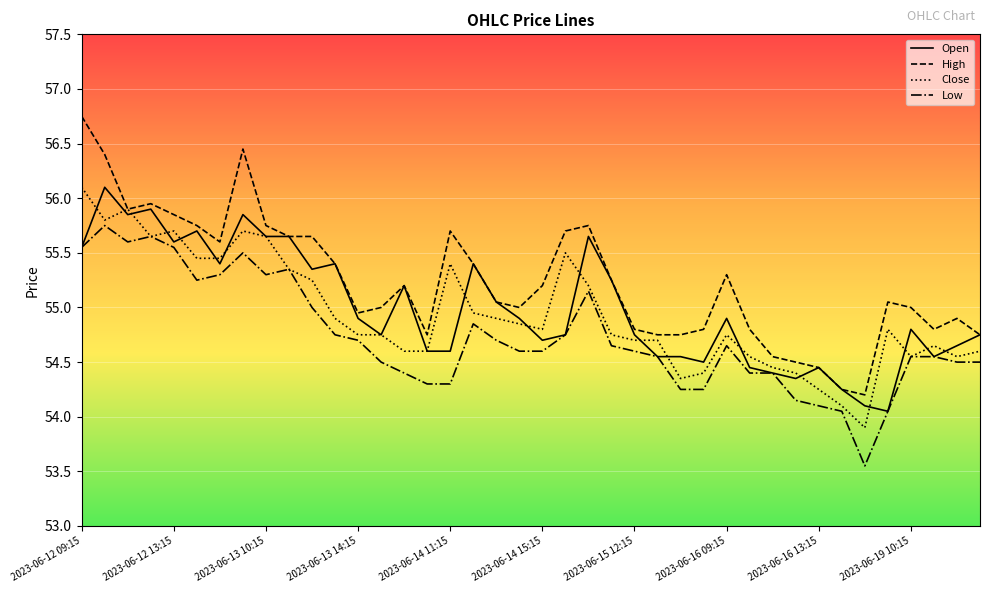

Which series has the largest total across all categories?

High